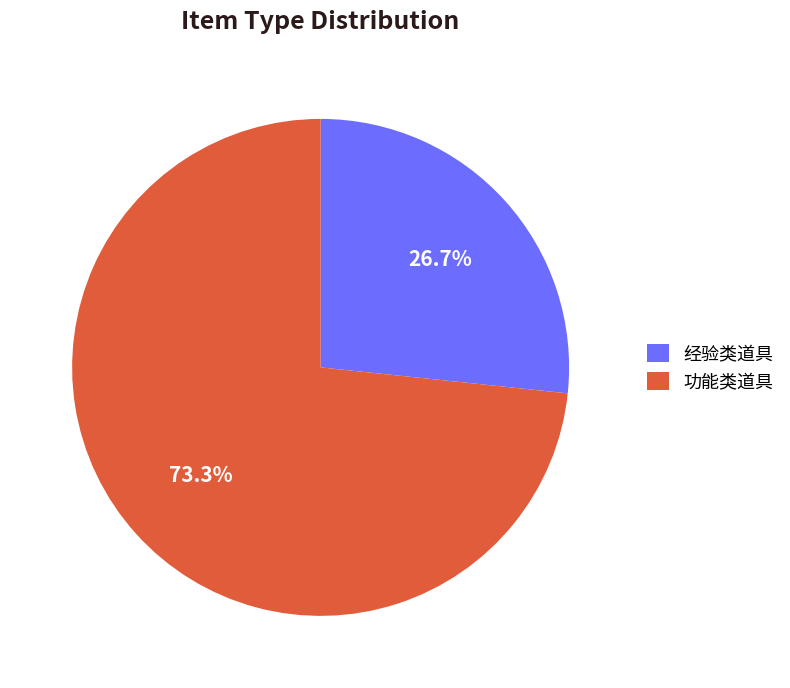

Combined, do 功能类道具 and 经验类道具 account for over 50%?

Yes